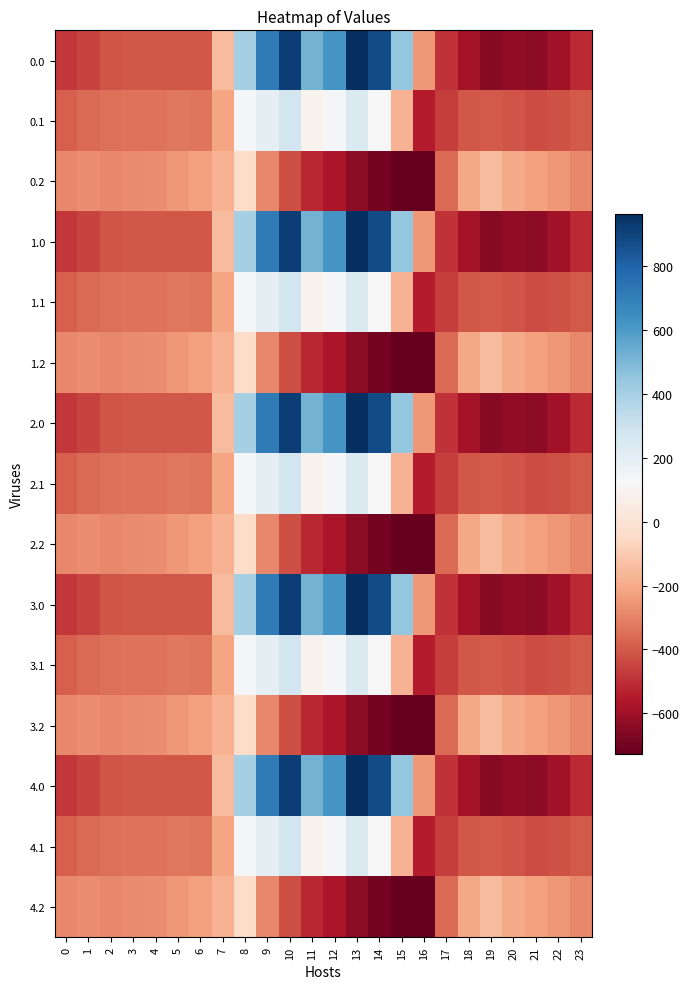

Reading left to right, transcribe all the data shown in this chart.

0.0: 0=-482.0	1=-449.5	2=-410.3	3=-404.4	4=-404.9	5=-403.8	6=-408.0	7=-150.1	8=395.3	9=716.9	10=916.2	11=516.0	12=619.4	13=962.7	14=870.3	15=443.0	16=-250.9	17=-494.8	18=-586.7	19=-649.2	20=-629.9	21=-638.4	22=-592.3	23=-511.3
0.1: 0=-384.6	1=-361.1	2=-347.9	3=-342.7	4=-339.6	5=-325.7	6=-332.2	7=-217.1	8=125.2	9=191.1	10=274.1	11=87.0	12=134.6	13=241.5	14=113.7	15=-173.1	16=-547.3	17=-466.6	18=-405.4	19=-400.2	20=-414.5	21=-432.4	22=-419.9	23=-399.4
0.2: 0=-287.1	1=-272.7	2=-285.5	3=-281.0	4=-274.4	5=-245.0	6=-228.8	7=-176.6	8=-35.3	9=-288.5	10=-423.5	11=-520.6	12=-571.2	13=-640.4	14=-687.4	15=-725.8	16=-726.6	17=-362.4	18=-210.0	19=-151.0	20=-199.2	21=-226.4	22=-247.4	23=-287.5
1.0: 0=-482.0	1=-449.5	2=-410.3	3=-404.4	4=-404.9	5=-403.8	6=-408.0	7=-150.1	8=395.3	9=716.9	10=916.2	11=516.0	12=619.4	13=962.7	14=870.3	15=443.0	16=-250.9	17=-494.8	18=-586.7	19=-649.2	20=-629.9	21=-638.4	22=-592.3	23=-511.3
1.1: 0=-384.6	1=-361.1	2=-347.9	3=-342.7	4=-339.6	5=-325.7	6=-332.2	7=-217.1	8=125.2	9=191.1	10=274.1	11=87.0	12=134.6	13=241.5	14=113.7	15=-173.1	16=-547.3	17=-466.6	18=-405.4	19=-400.2	20=-414.5	21=-432.4	22=-419.9	23=-399.4
1.2: 0=-287.1	1=-272.7	2=-285.5	3=-281.0	4=-274.4	5=-245.0	6=-228.8	7=-176.6	8=-35.3	9=-288.5	10=-423.5	11=-520.6	12=-571.2	13=-640.4	14=-687.4	15=-725.8	16=-726.6	17=-362.4	18=-210.0	19=-151.0	20=-199.2	21=-226.4	22=-247.4	23=-287.5
2.0: 0=-482.0	1=-449.5	2=-410.3	3=-404.4	4=-404.9	5=-403.8	6=-408.0	7=-150.1	8=395.3	9=716.9	10=916.2	11=516.0	12=619.4	13=962.7	14=870.3	15=443.0	16=-250.9	17=-494.8	18=-586.7	19=-649.2	20=-629.9	21=-638.4	22=-592.3	23=-511.3
2.1: 0=-384.6	1=-361.1	2=-347.9	3=-342.7	4=-339.6	5=-325.7	6=-332.2	7=-217.1	8=125.2	9=191.1	10=274.1	11=87.0	12=134.6	13=241.5	14=113.7	15=-173.1	16=-547.3	17=-466.6	18=-405.4	19=-400.2	20=-414.5	21=-432.4	22=-419.9	23=-399.4
2.2: 0=-287.1	1=-272.7	2=-285.5	3=-281.0	4=-274.4	5=-245.0	6=-228.8	7=-176.6	8=-35.3	9=-288.5	10=-423.5	11=-520.6	12=-571.2	13=-640.4	14=-687.4	15=-725.8	16=-726.6	17=-362.4	18=-210.0	19=-151.0	20=-199.2	21=-226.4	22=-247.4	23=-287.5
3.0: 0=-482.0	1=-449.5	2=-410.3	3=-404.4	4=-404.9	5=-403.8	6=-408.0	7=-150.1	8=395.3	9=716.9	10=916.2	11=516.0	12=619.4	13=962.7	14=870.3	15=443.0	16=-250.9	17=-494.8	18=-586.7	19=-649.2	20=-629.9	21=-638.4	22=-592.3	23=-511.3
3.1: 0=-384.6	1=-361.1	2=-347.9	3=-342.7	4=-339.6	5=-325.7	6=-332.2	7=-217.1	8=125.2	9=191.1	10=274.1	11=87.0	12=134.6	13=241.5	14=113.7	15=-173.1	16=-547.3	17=-466.6	18=-405.4	19=-400.2	20=-414.5	21=-432.4	22=-419.9	23=-399.4
3.2: 0=-287.1	1=-272.7	2=-285.5	3=-281.0	4=-274.4	5=-245.0	6=-228.8	7=-176.6	8=-35.3	9=-288.5	10=-423.5	11=-520.6	12=-571.2	13=-640.4	14=-687.4	15=-725.8	16=-726.6	17=-362.4	18=-210.0	19=-151.0	20=-199.2	21=-226.4	22=-247.4	23=-287.5
4.0: 0=-482.0	1=-449.5	2=-410.3	3=-404.4	4=-404.9	5=-403.8	6=-408.0	7=-150.1	8=395.3	9=716.9	10=916.2	11=516.0	12=619.4	13=962.7	14=870.3	15=443.0	16=-250.9	17=-494.8	18=-586.7	19=-649.2	20=-629.9	21=-638.4	22=-592.3	23=-511.3
4.1: 0=-384.6	1=-361.1	2=-347.9	3=-342.7	4=-339.6	5=-325.7	6=-332.2	7=-217.1	8=125.2	9=191.1	10=274.1	11=87.0	12=134.6	13=241.5	14=113.7	15=-173.1	16=-547.3	17=-466.6	18=-405.4	19=-400.2	20=-414.5	21=-432.4	22=-419.9	23=-399.4
4.2: 0=-287.1	1=-272.7	2=-285.5	3=-281.0	4=-274.4	5=-245.0	6=-228.8	7=-176.6	8=-35.3	9=-288.5	10=-423.5	11=-520.6	12=-571.2	13=-640.4	14=-687.4	15=-725.8	16=-726.6	17=-362.4	18=-210.0	19=-151.0	20=-199.2	21=-226.4	22=-247.4	23=-287.5